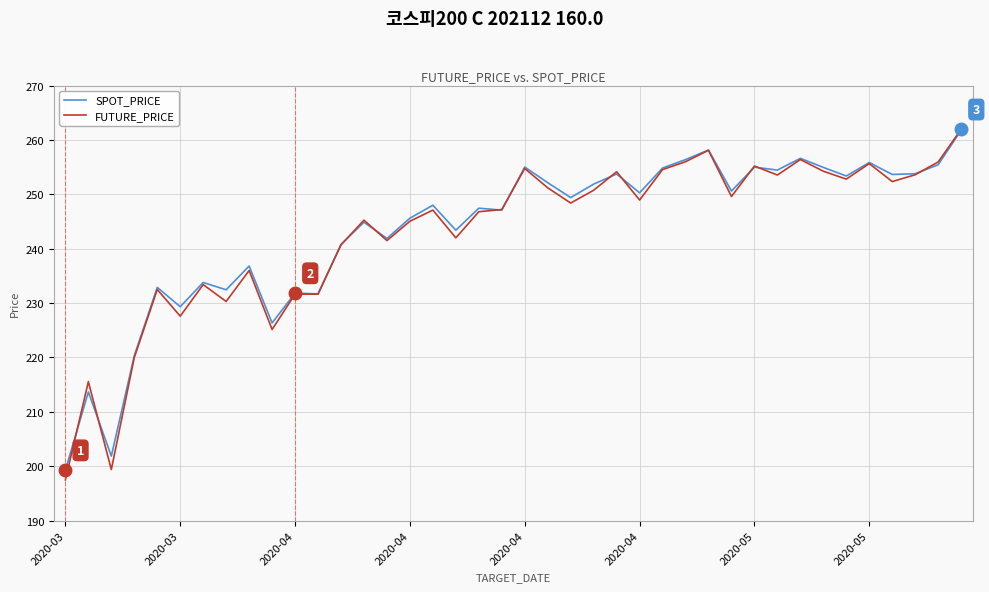

What is the difference between the second highest and second lowest values in the SPOT_PRICE series?

56.3